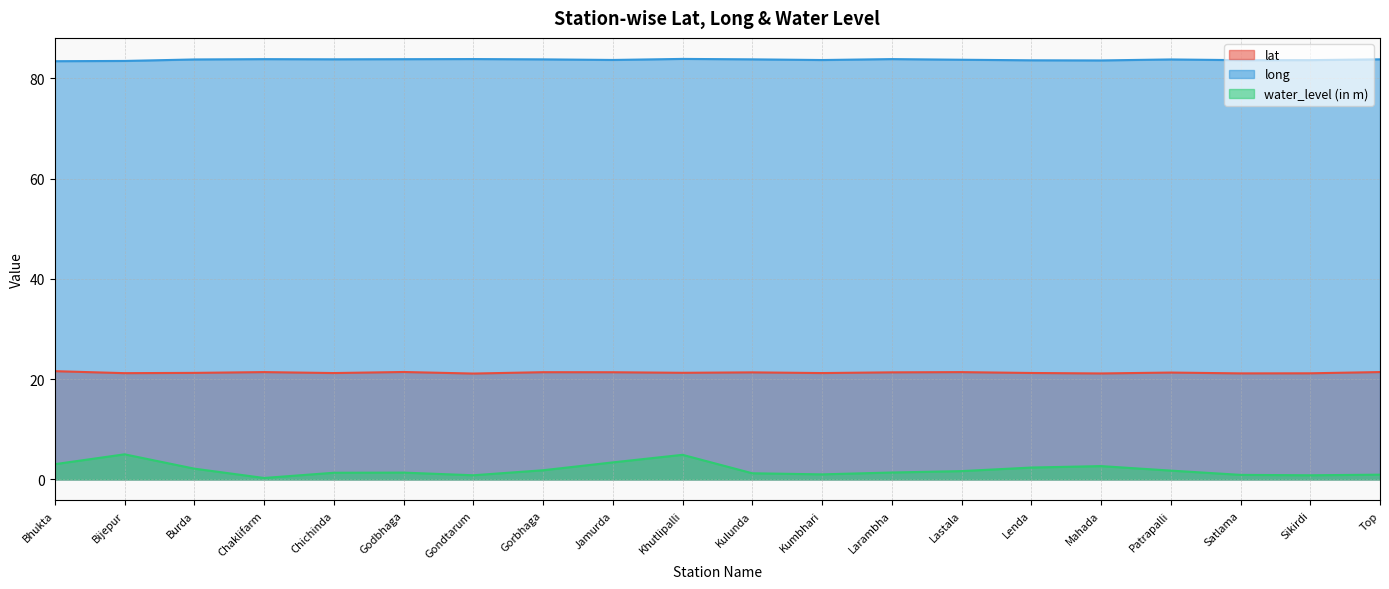

At which category does water_level (in m) reach its first local valley?

Chaklifarm